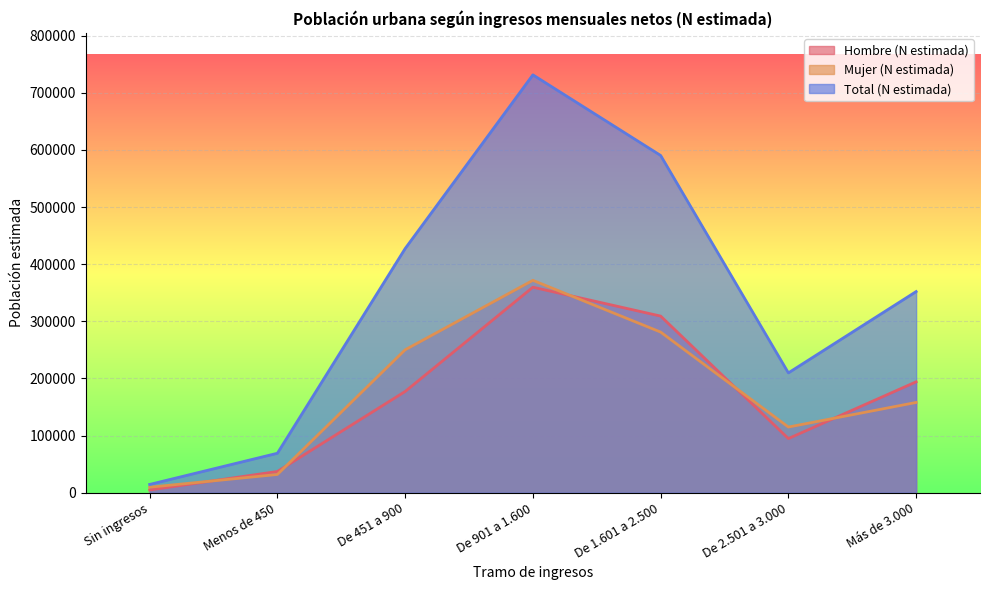

Rank the series by their maximum value, from highest to lowest.

Total (N estimada), Mujer (N estimada), Hombre (N estimada)